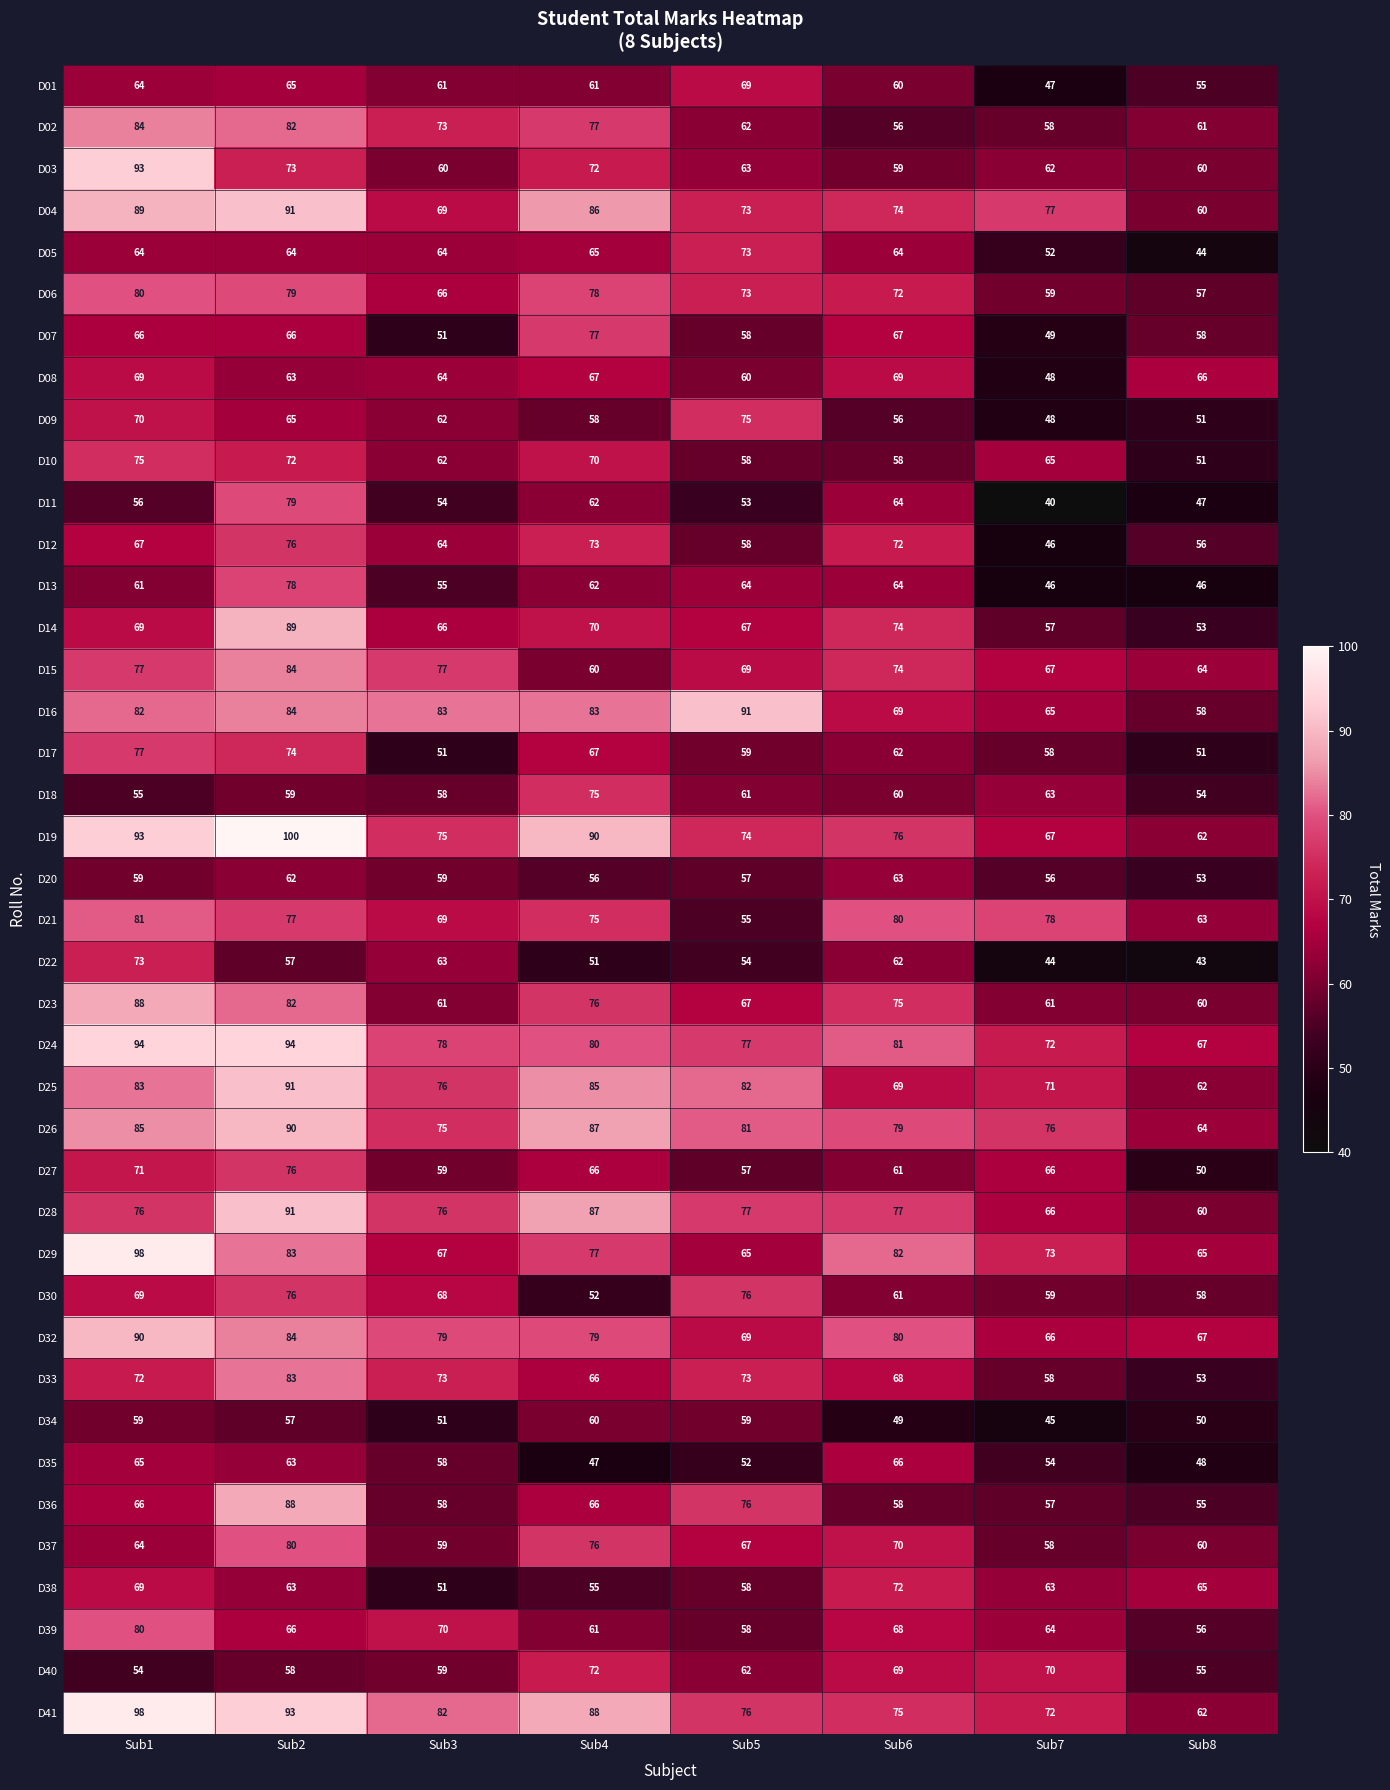

At which category does the chart reach its minimum across all series?

Sub7